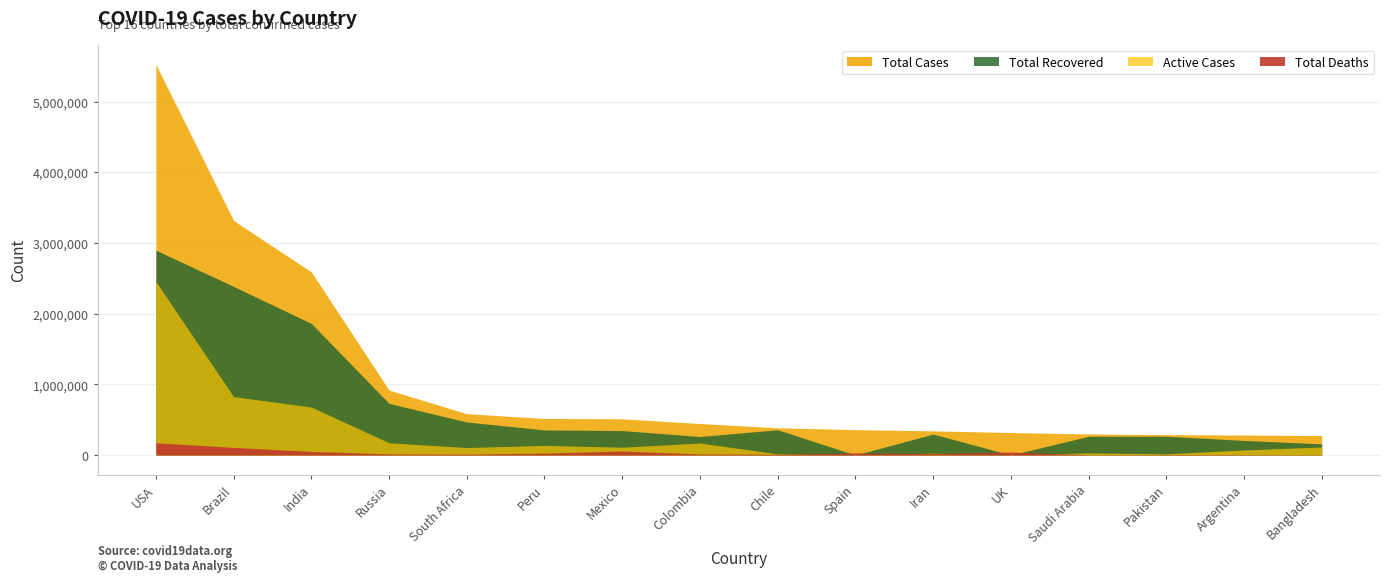

The Active Cases series shows 678452 at India. True or false?

True